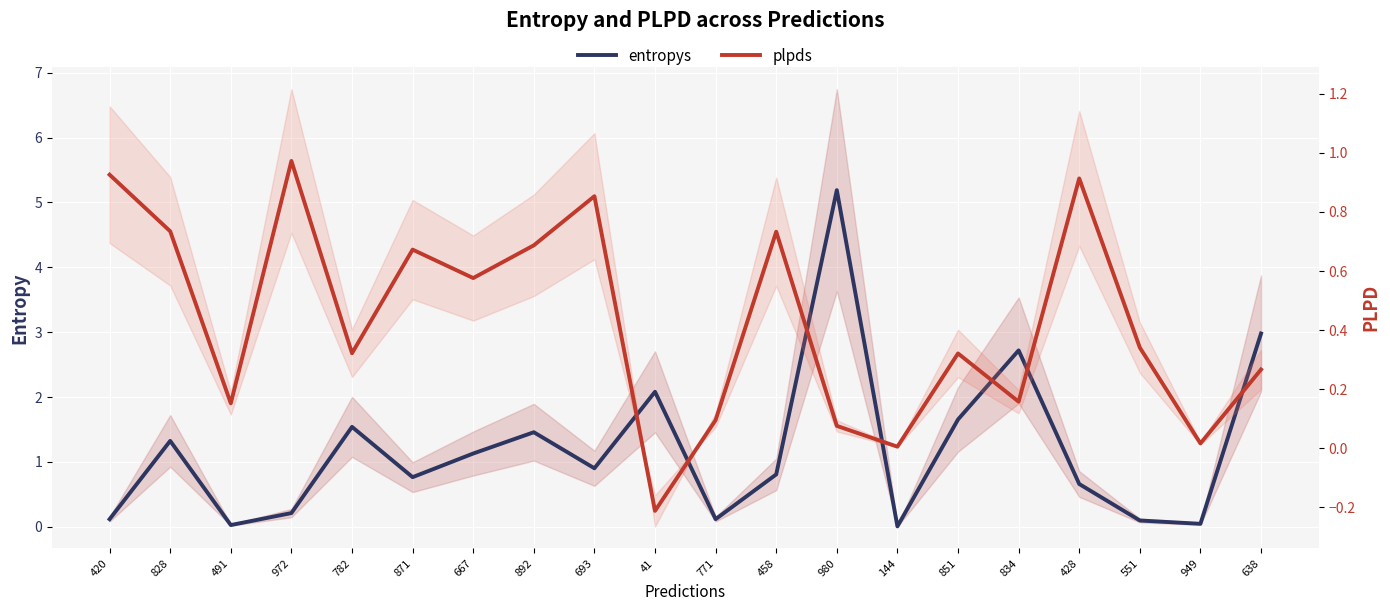

List the labels in order of plpds value, largest first.

972, 420, 428, 693, 828, 458, 892, 871, 667, 551, 782, 851, 638, 834, 491, 771, 980, 949, 144, 41